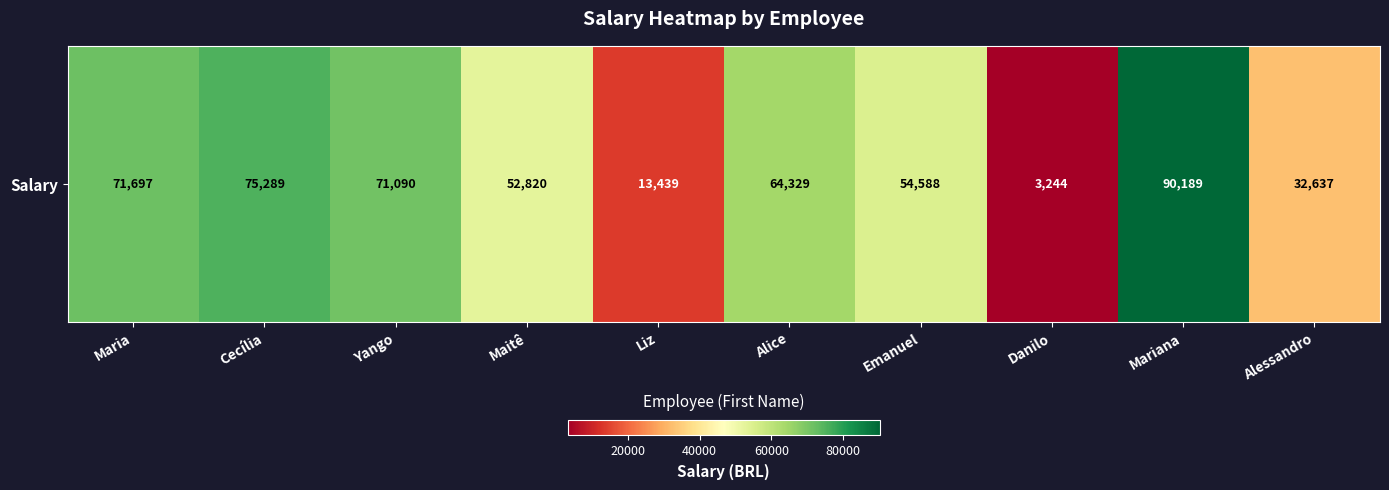

What is the approximate value at Emanuel?

54588